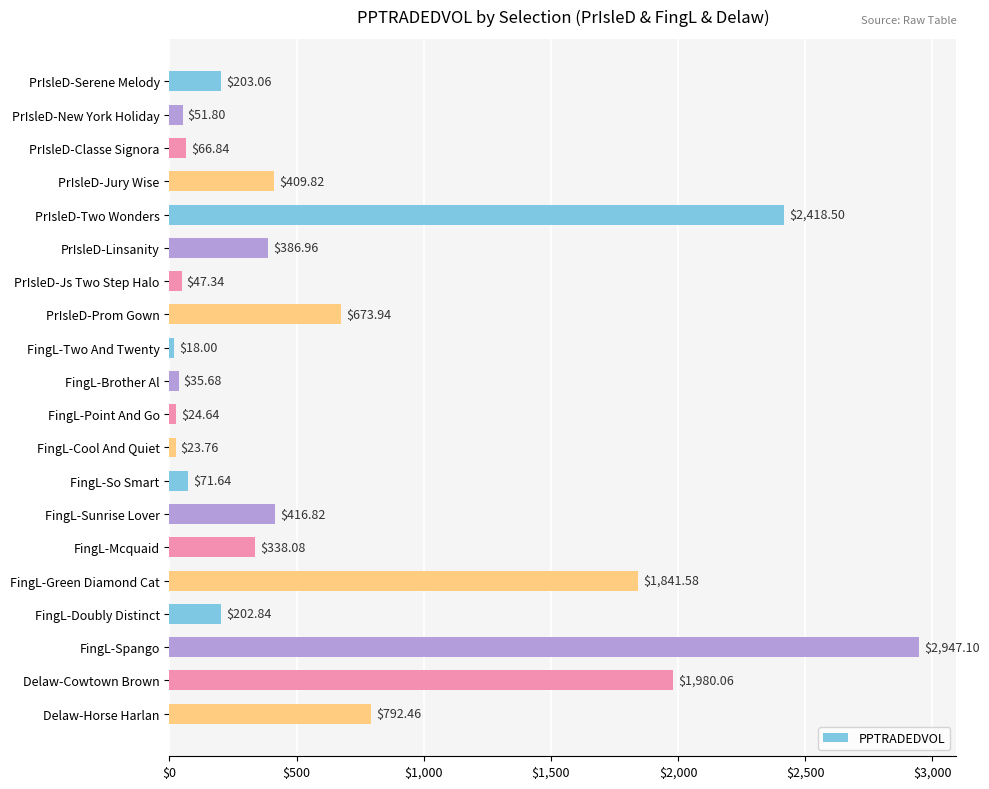

What is the greatest value displayed?

2947.1